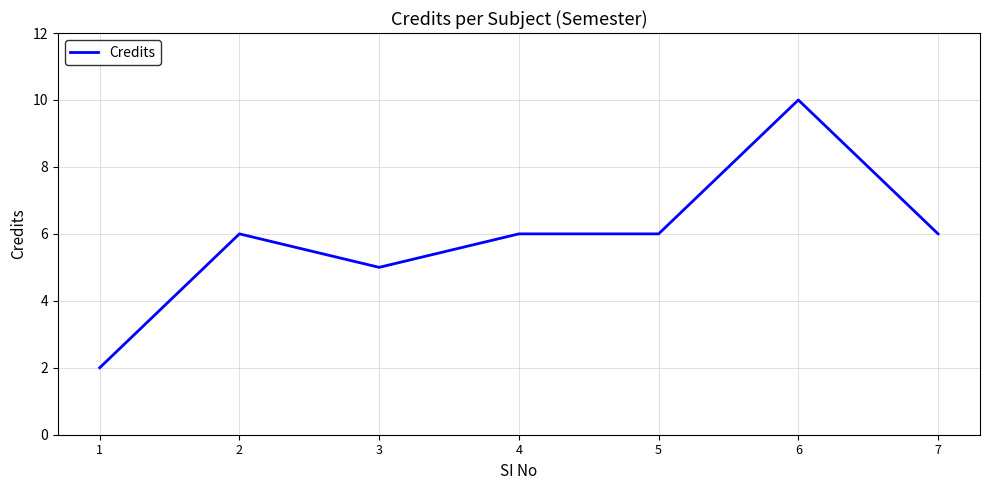

How many values are between 5 and 6?

5